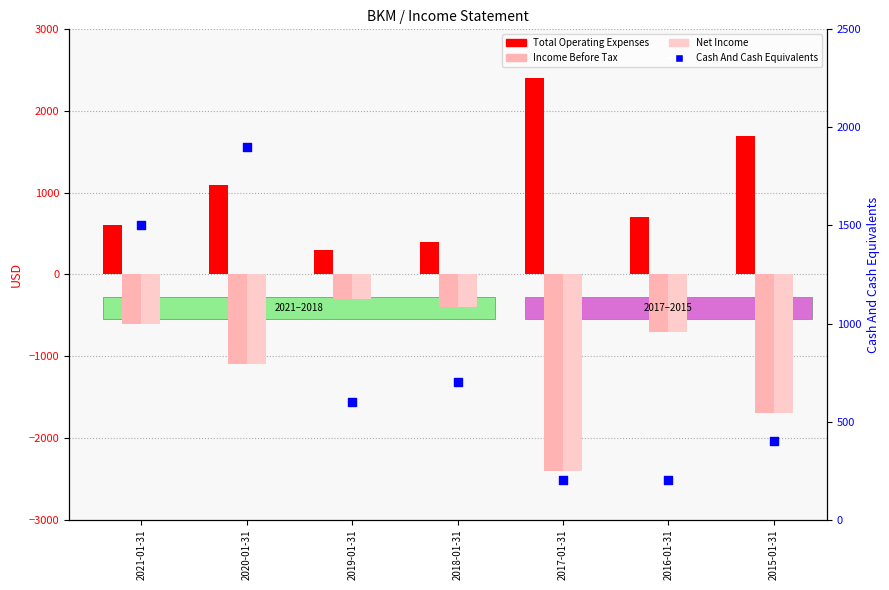

What is the total value across all series at 2017-01-31?

-2200